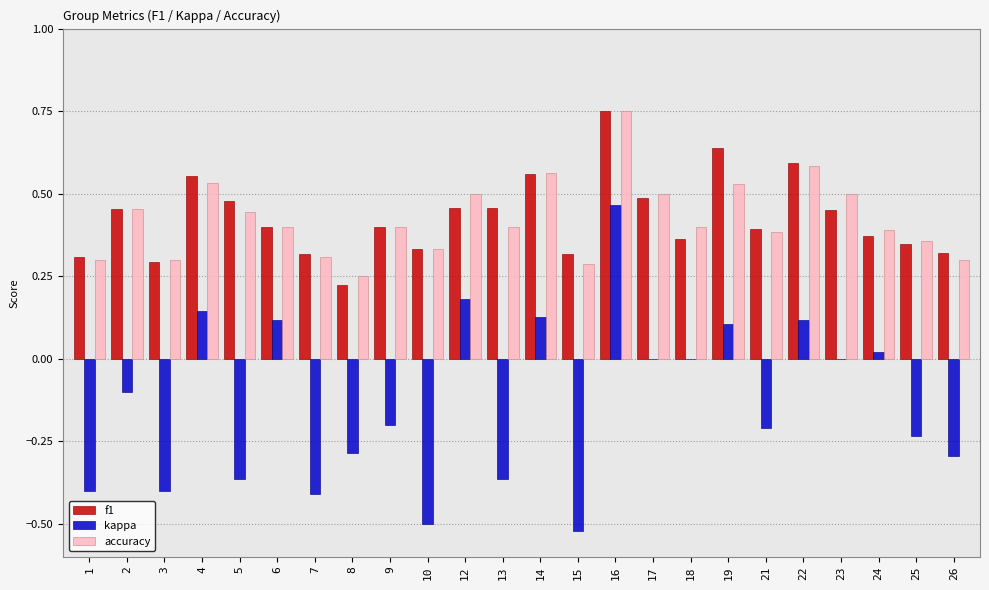

The value of kappa at 25 is -0.1. True or false?

False